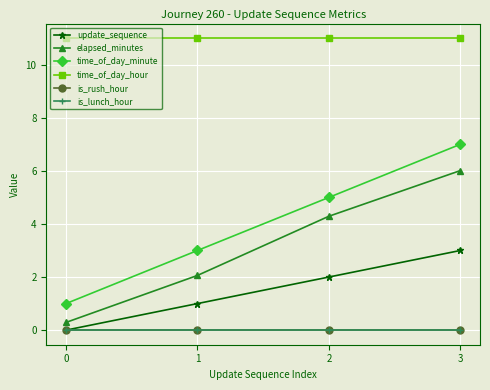

Is this an area chart (filled region under the line)?

No